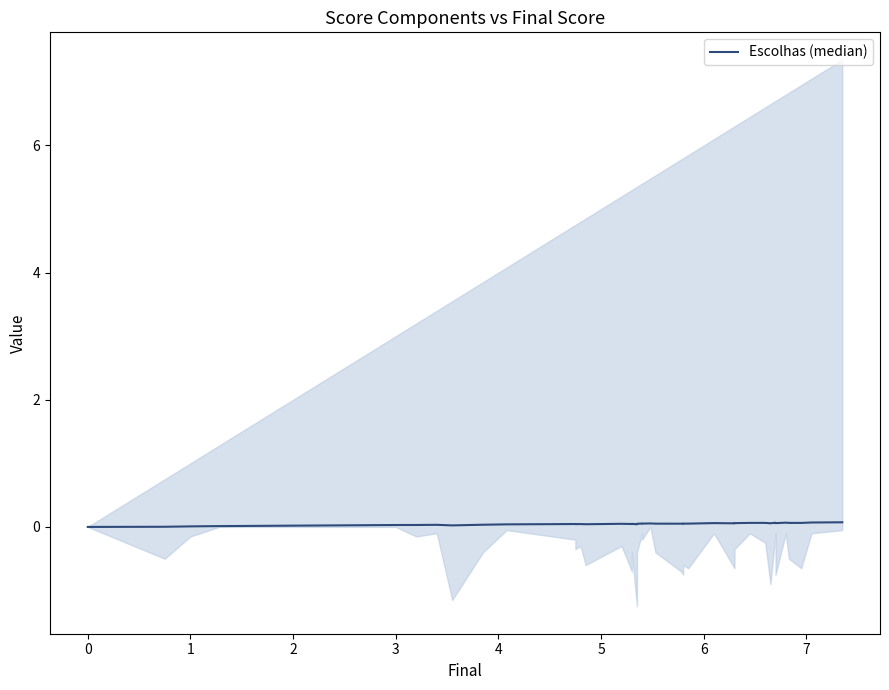

Does the chart display data point markers on the line(s)?

No